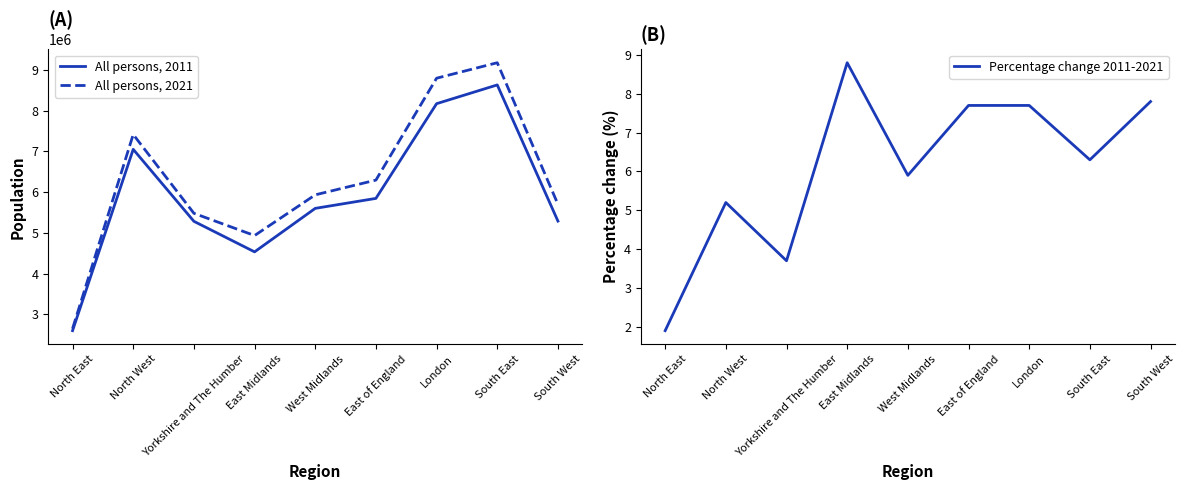

Reading left to right, extract all data points from this chart.

All persons, 2011: North East=2596886.0	North West=7052177.0	Yorkshire and The Humber=5283733.0	East Midlands=4533222.0	West Midlands=5601847.0	East of England=5846965.0	London=8173941.0	South East=8634750.0	South West=5288935.0
All persons, 2021: North East=2647100.0	North West=7417300.0	Yorkshire and The Humber=5480800.0	East Midlands=4934000.0	West Midlands=5934000.0	East of England=6296400.0	London=8799800.0	South East=9180100.0	South West=5701600.0
Percentage change 2011-2021: North East=1.9	North West=5.2	Yorkshire and The Humber=3.7	East Midlands=8.8	West Midlands=5.9	East of England=7.7	London=7.7	South East=6.3	South West=7.8